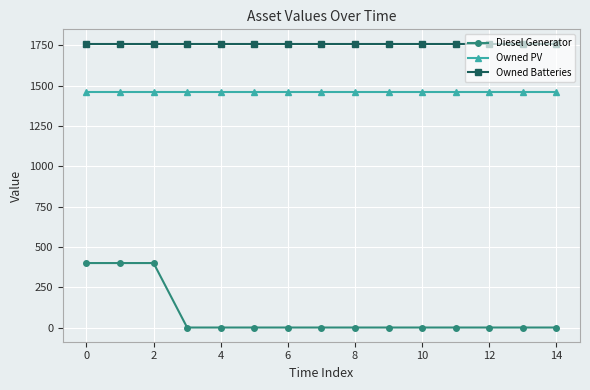

True or false: Diesel Generator and Owned Batteries cross at least once.

False